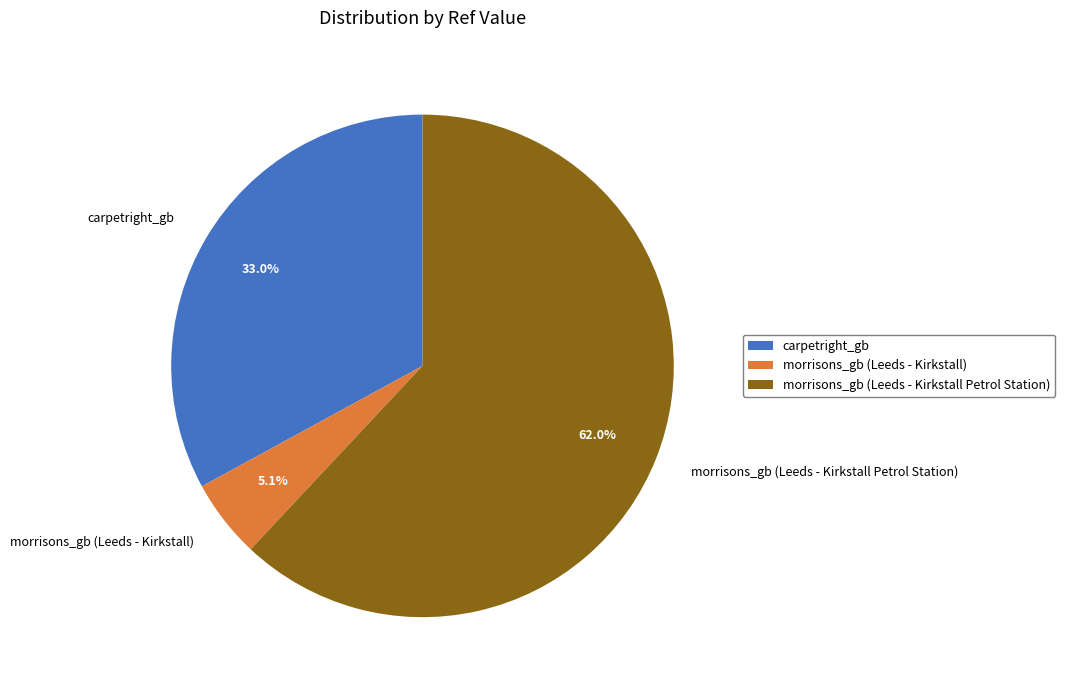

What percentage is NOT represented by morrisons_gb (Leeds - Kirkstall)?

94.9%